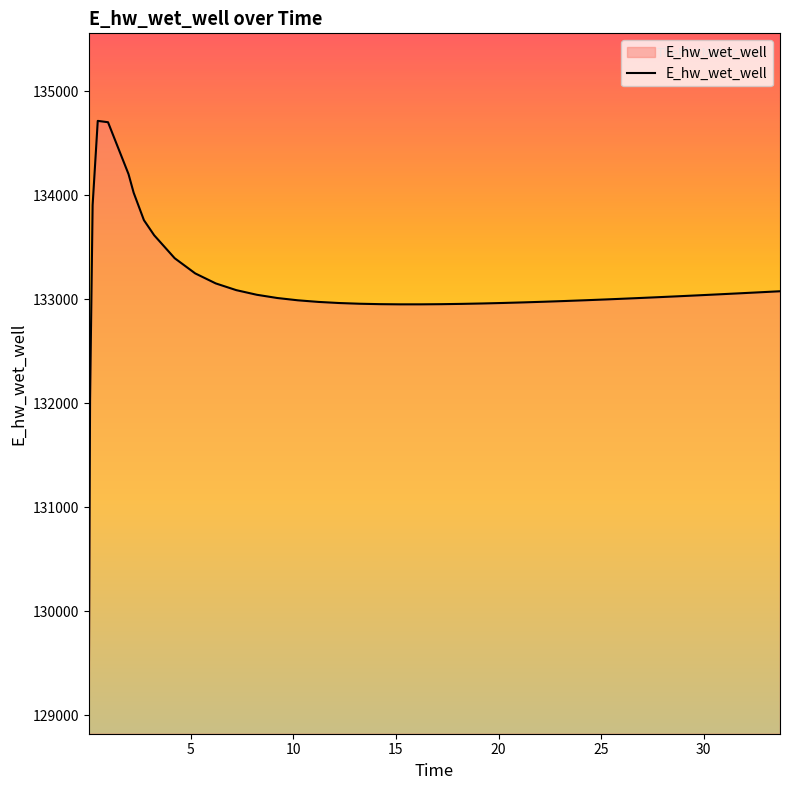

What is the smallest value displayed?

129102.9